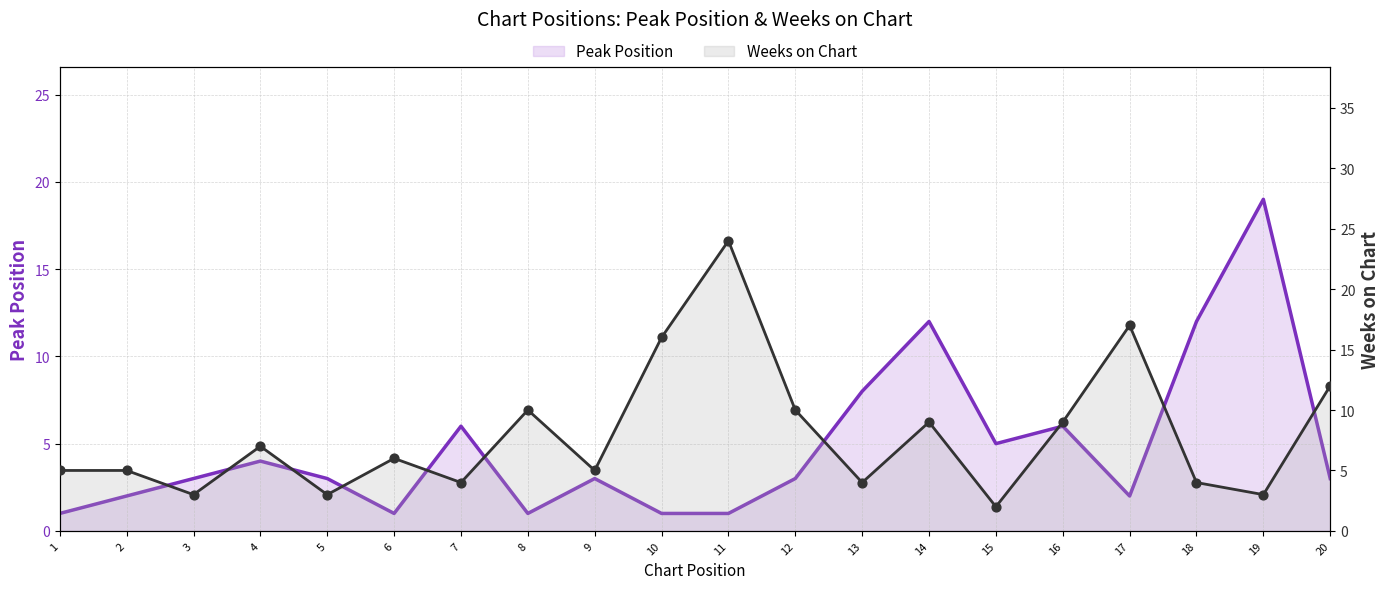

At which category is the sum across all series the highest?

11